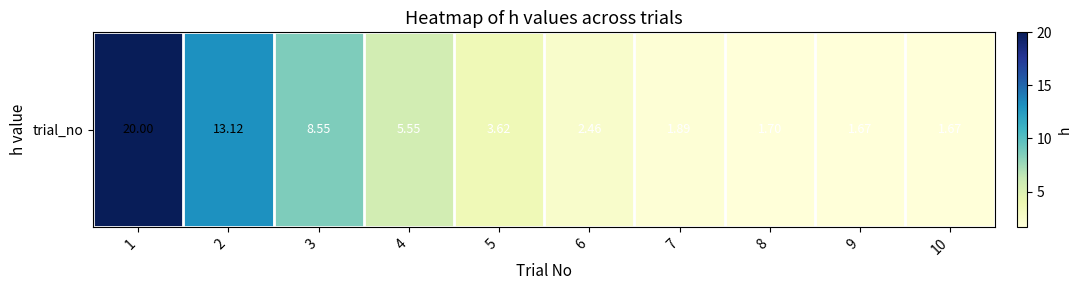

What is the change in value from 4 to 6?

-3.1